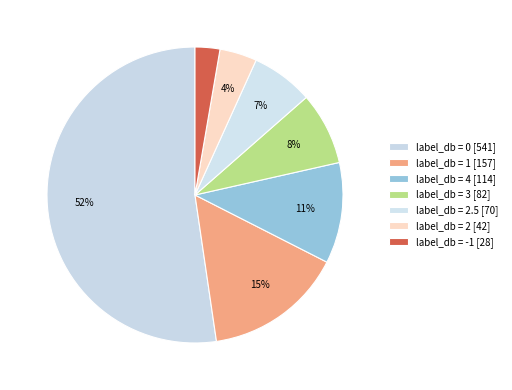

Count the number of slices in the pie.

7